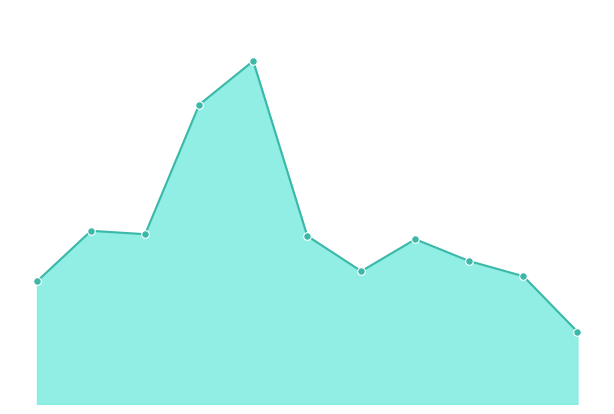

Which series has the largest total across all categories?

Total line